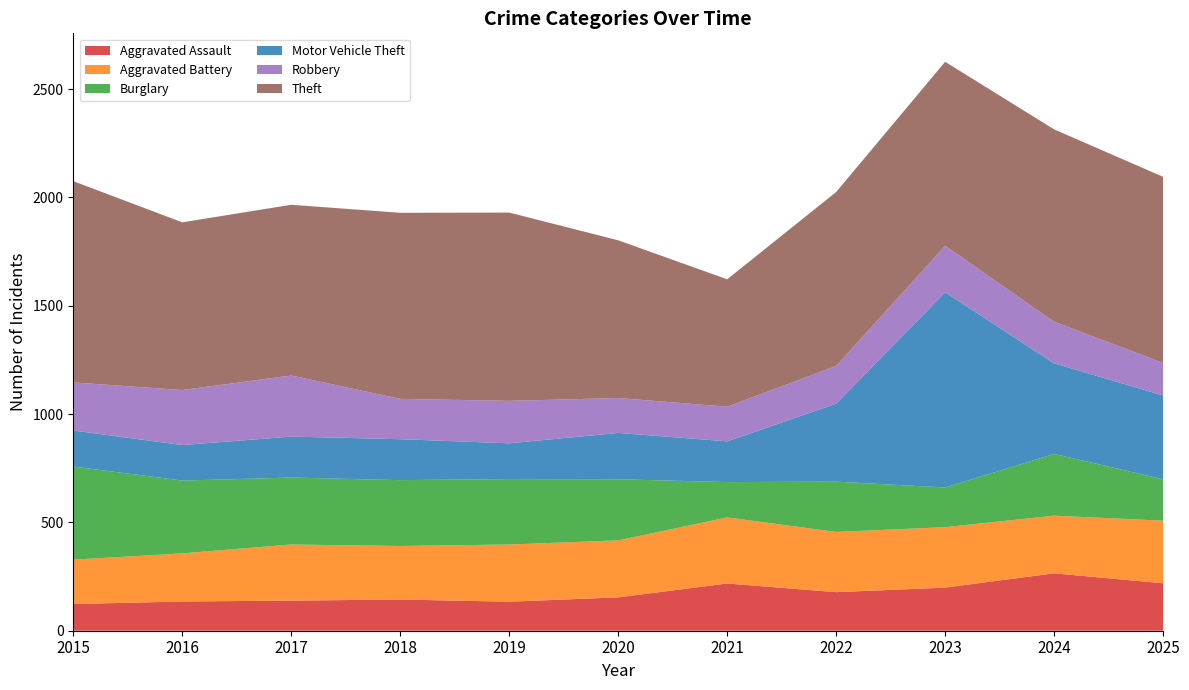

Reading left to right, what are all the values shown in this chart?

Aggravated Assault: 123	135	139	144	134	154	218	178	199	265	219
Aggravated Battery: 205	222	259	247	264	263	305	278	279	266	289
Burglary: 430	336	309	304	302	282	163	232	183	285	191
Motor Vehicle Theft: 166	164	189	189	165	214	188	360	901	418	387
Robbery: 222	254	282	186	196	161	160	174	215	192	150
Theft: 929	774	788	859	869	728	588	803	849	888	859